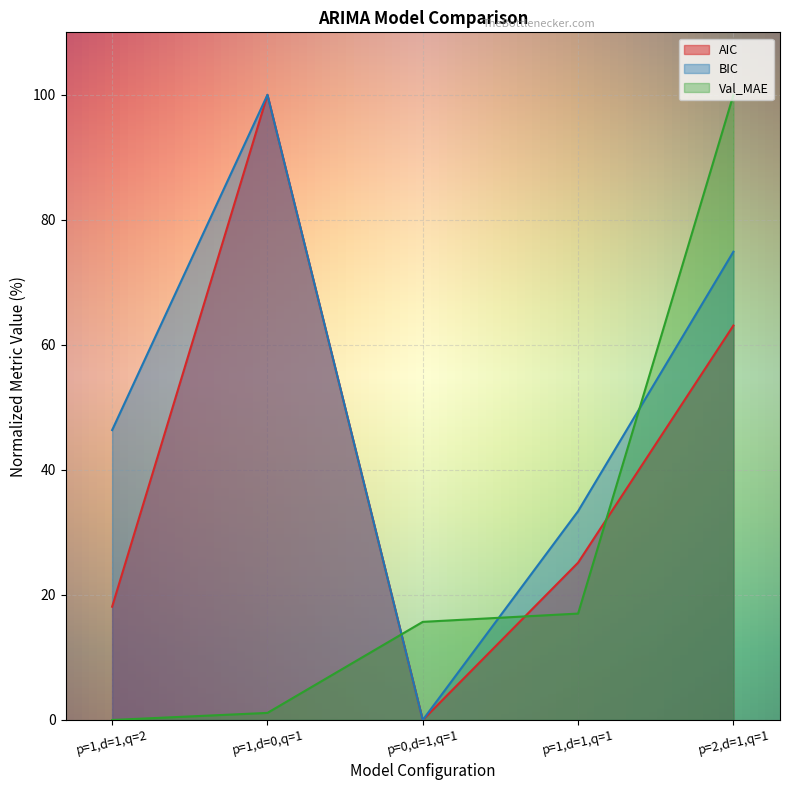

The value of BIC at p=2,d=1,q=1 is 99.3. True or false?

False